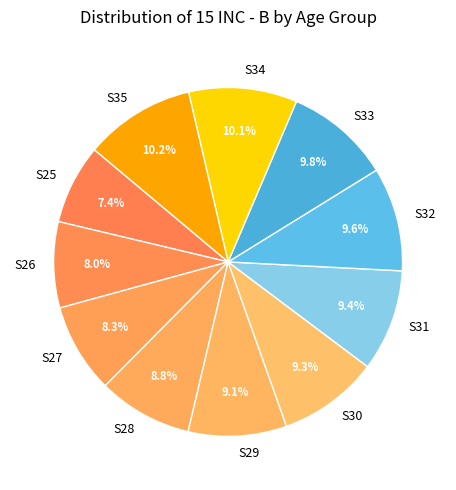

What is the smallest slice in the pie chart?

S25